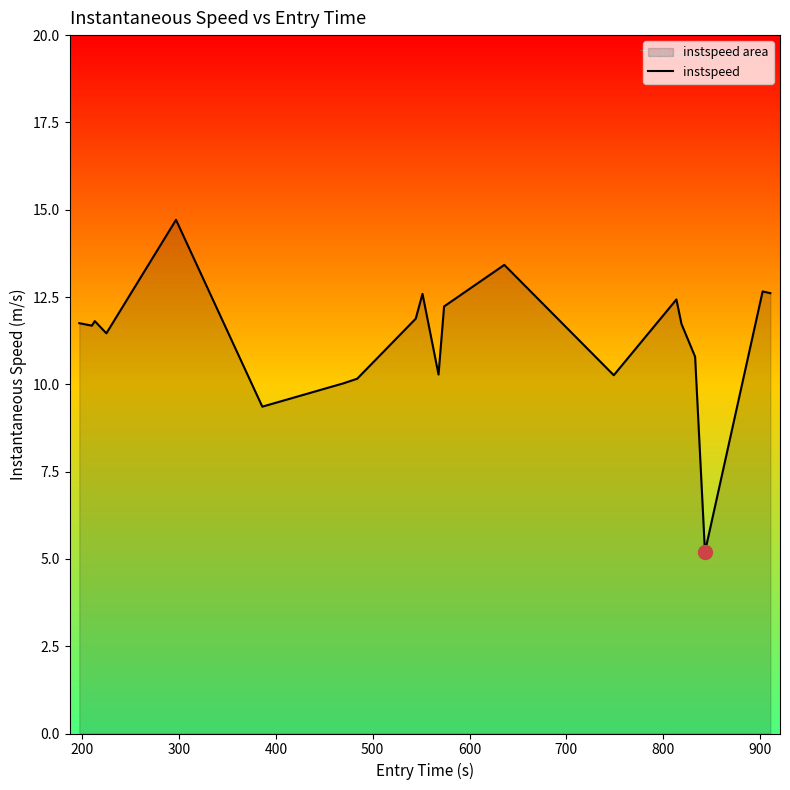

What is the minimum value shown in the chart?

5.2